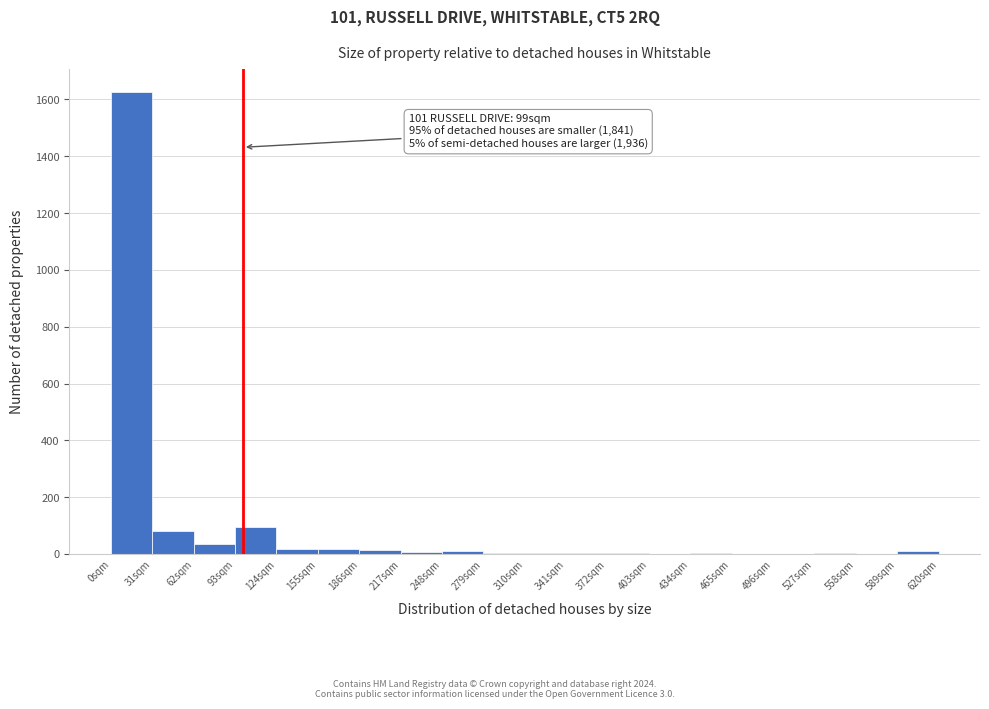

Over which range of the x-axis is the bar tallest?

0 to 31